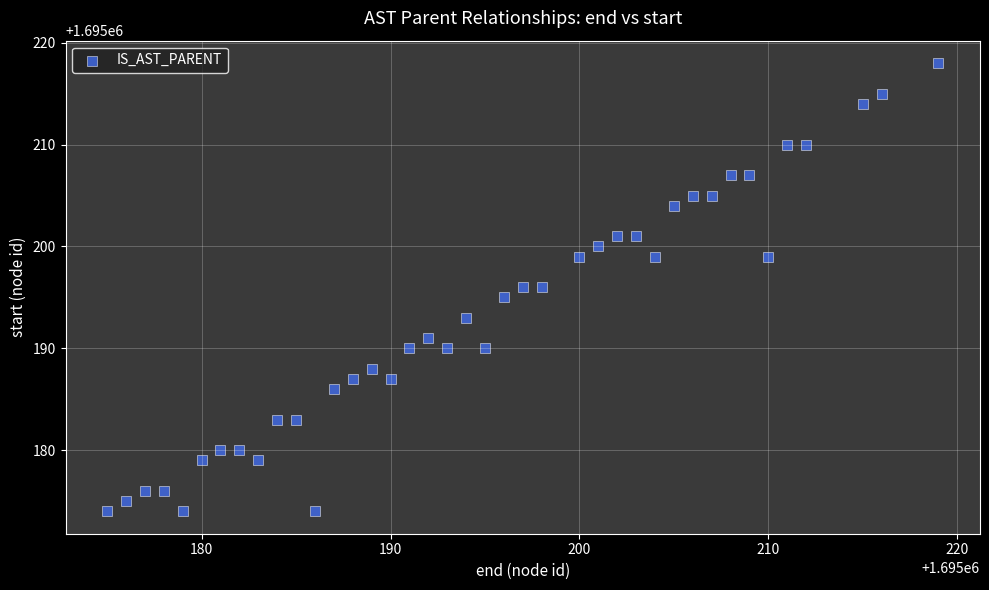

What is the range of Y values (max minus min)?

44